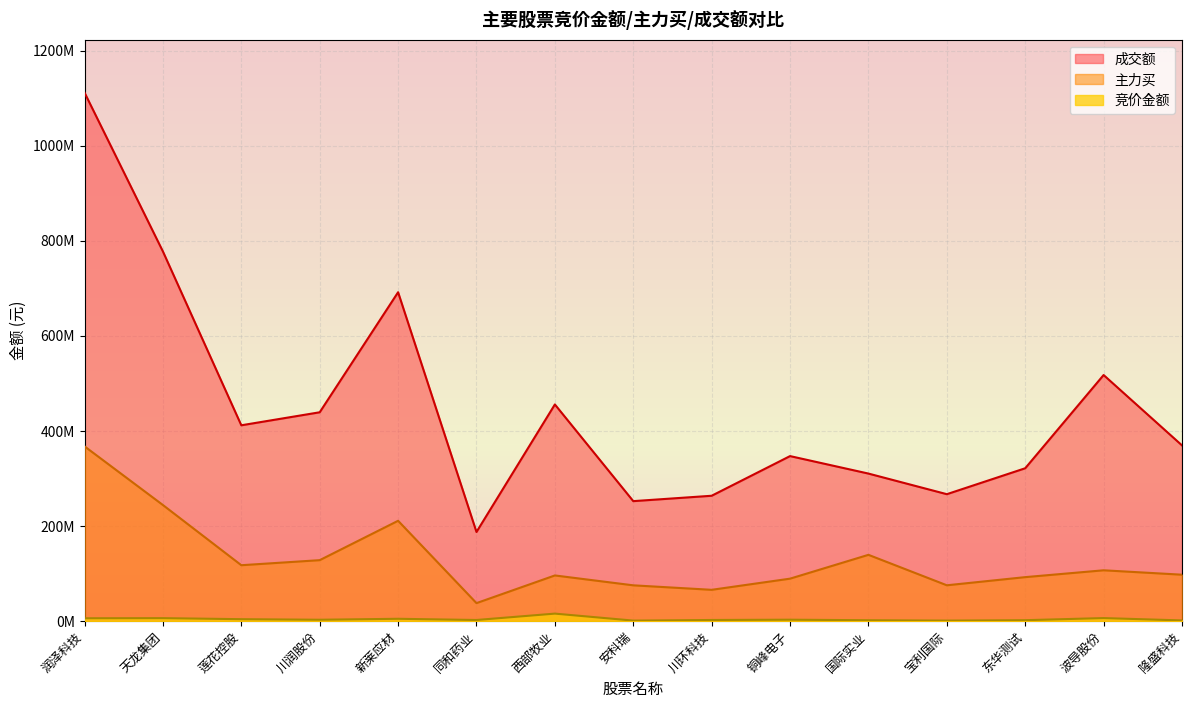

List the series in order of their overall mean, highest first.

成交额, 主力买, 竞价金额